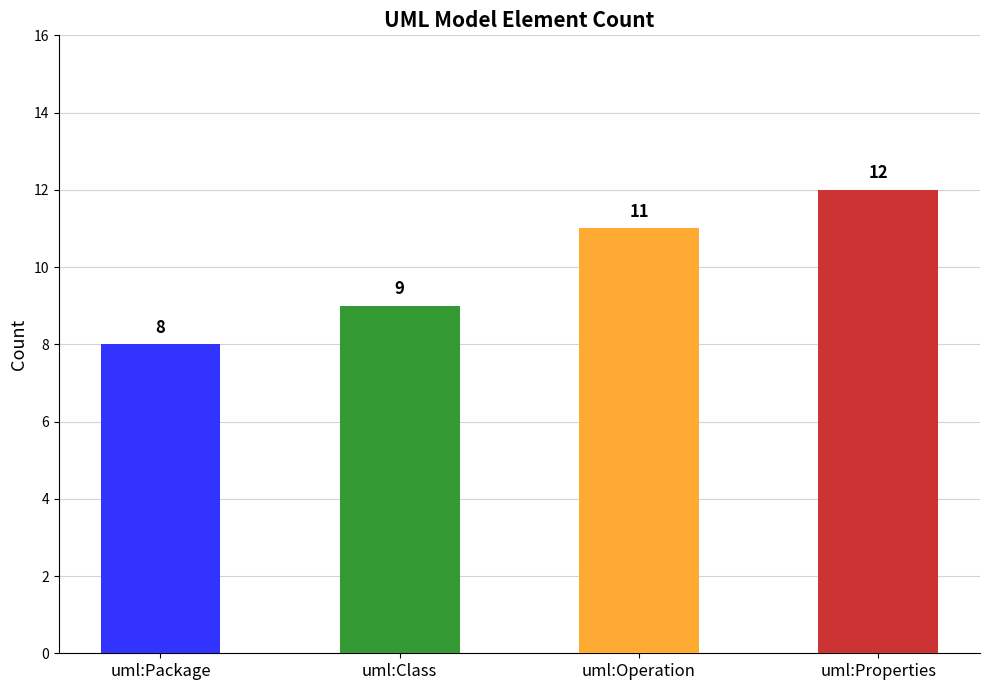

List the labels in order of value, largest first.

uml:Properties, uml:Operation, uml:Class, uml:Package